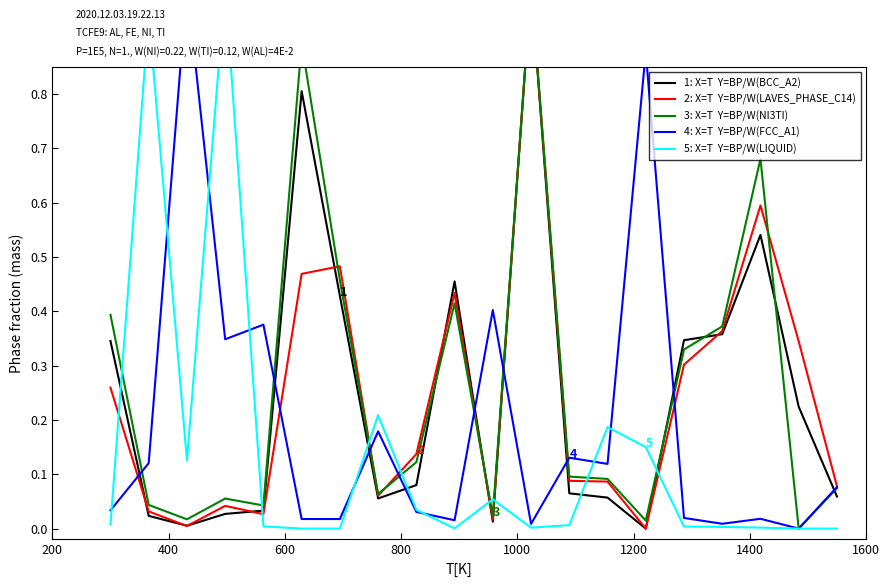

How many lines are shown in the chart?

5